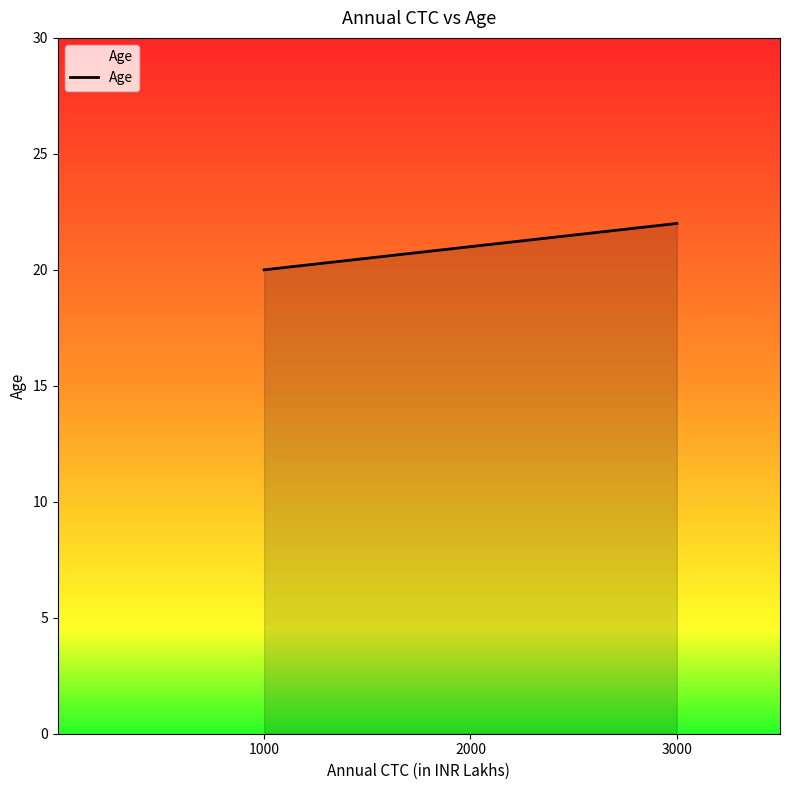

Does the chart display data point markers on the line(s)?

No